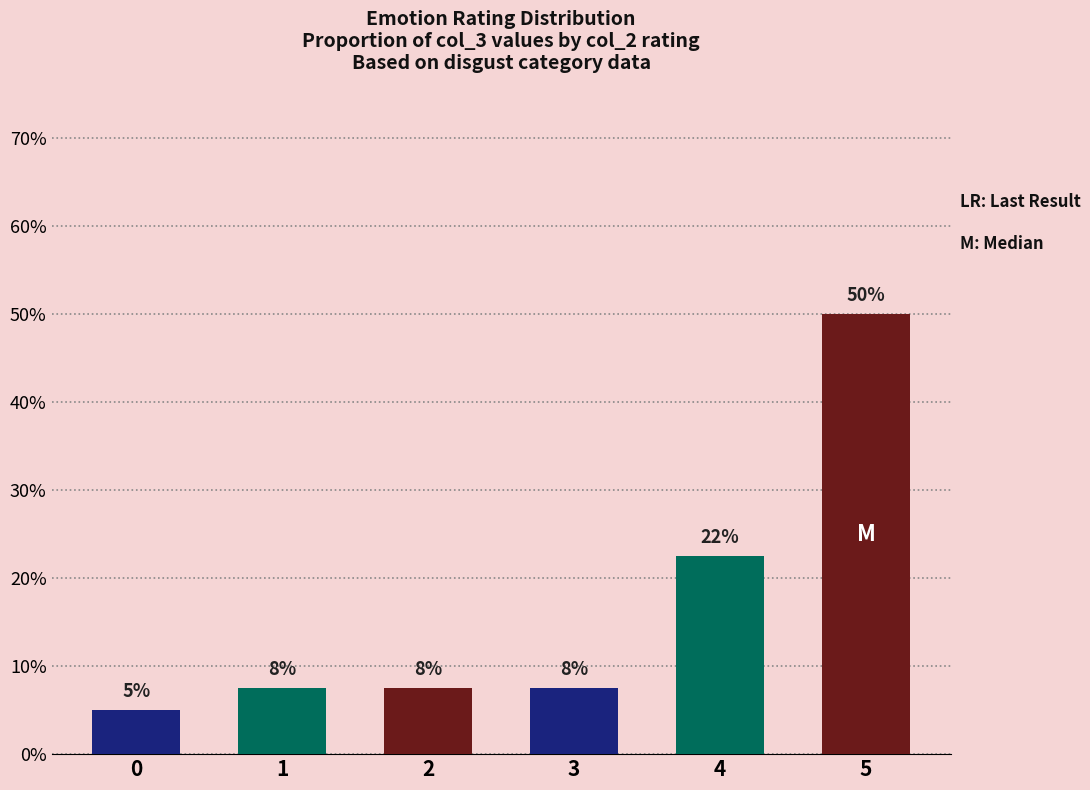

What is the change in value from 1 to 5?

+42.5